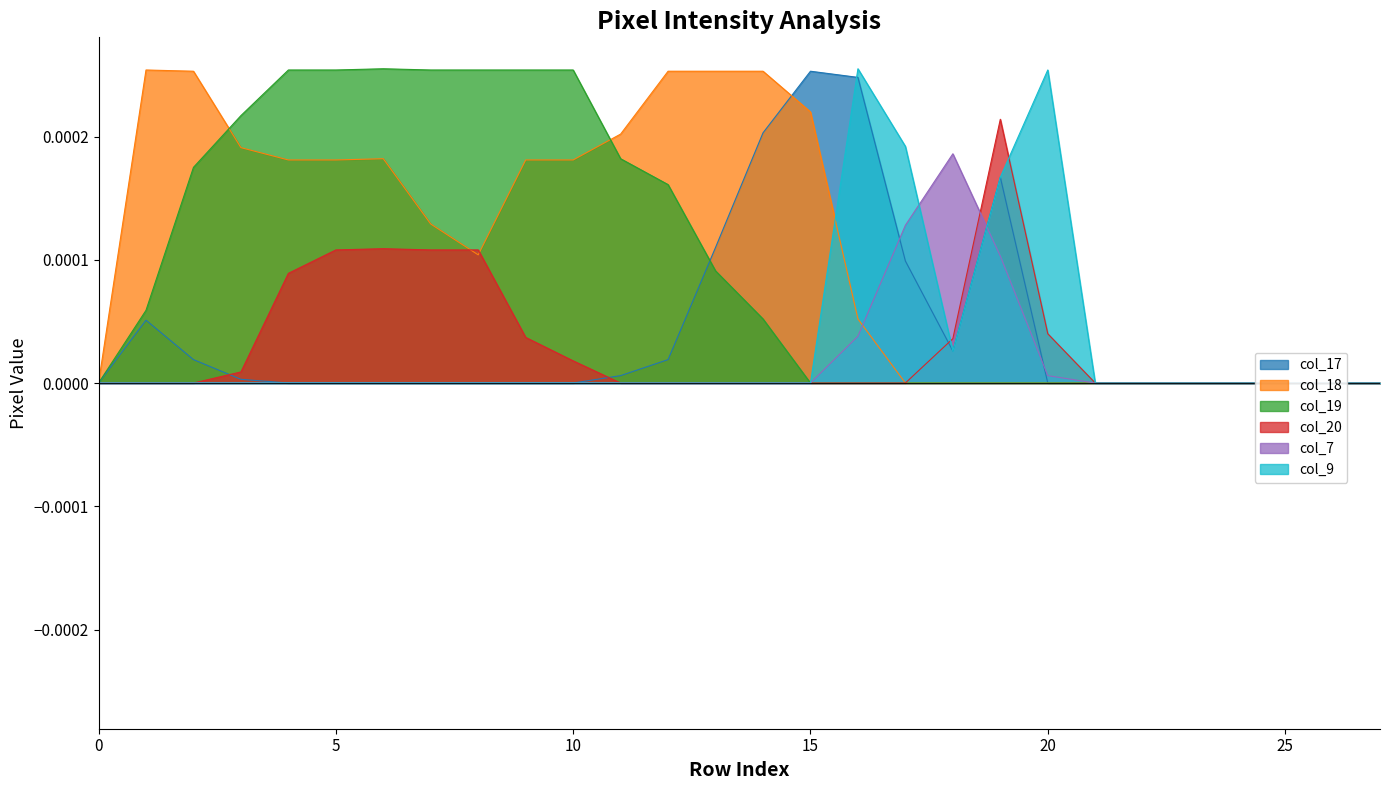

True or false: col_7 has a value of 0.0 at 10.

True